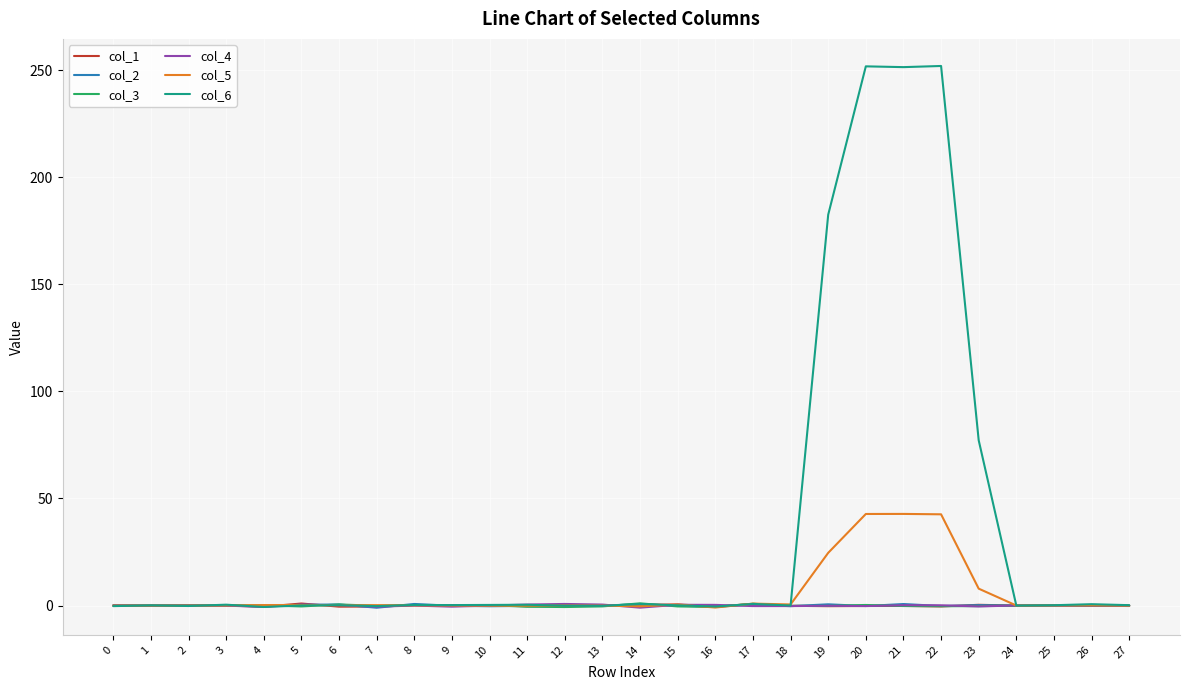

How many series are shown in this chart?

6